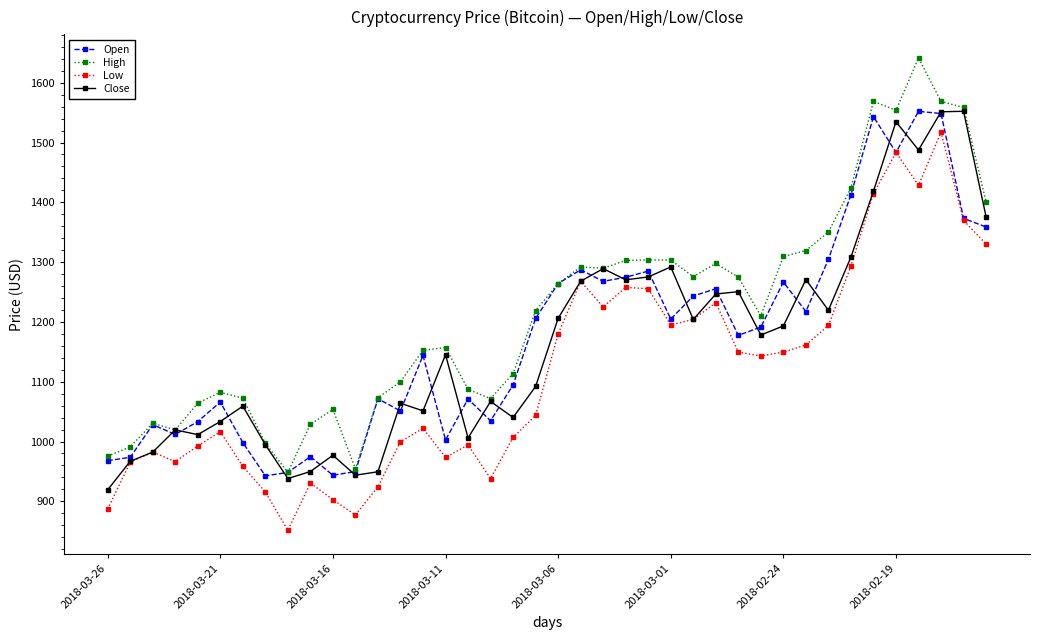

Which series has the largest total across all categories?

High